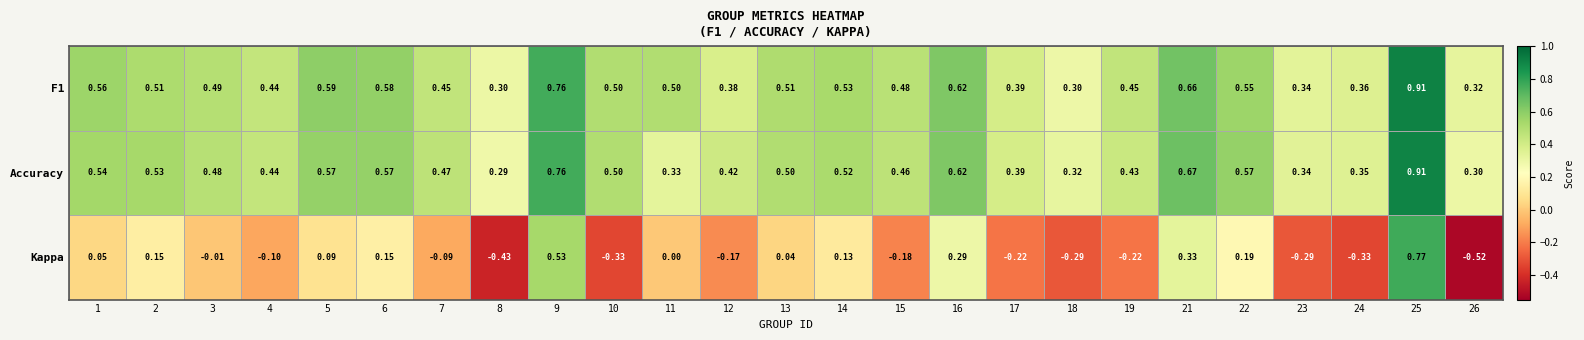

Is the value of Accuracy at 26 greater than the value of F1 at 23?

No